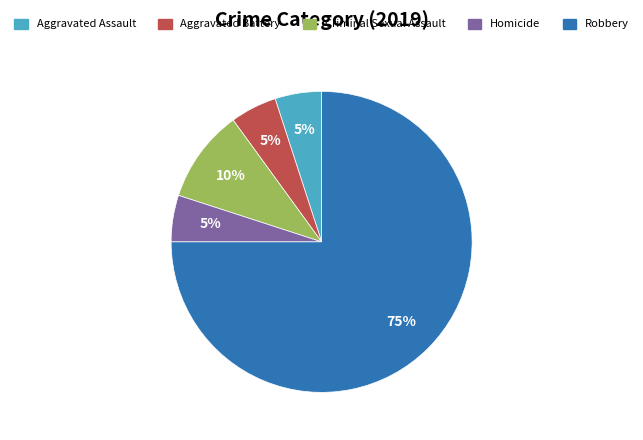

What percentage is the Aggravated Assault slice, to the nearest percent?

5%